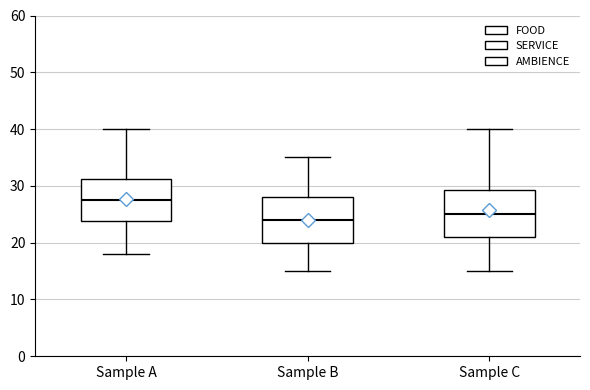

Which box's median line is the lowest?

Sample B